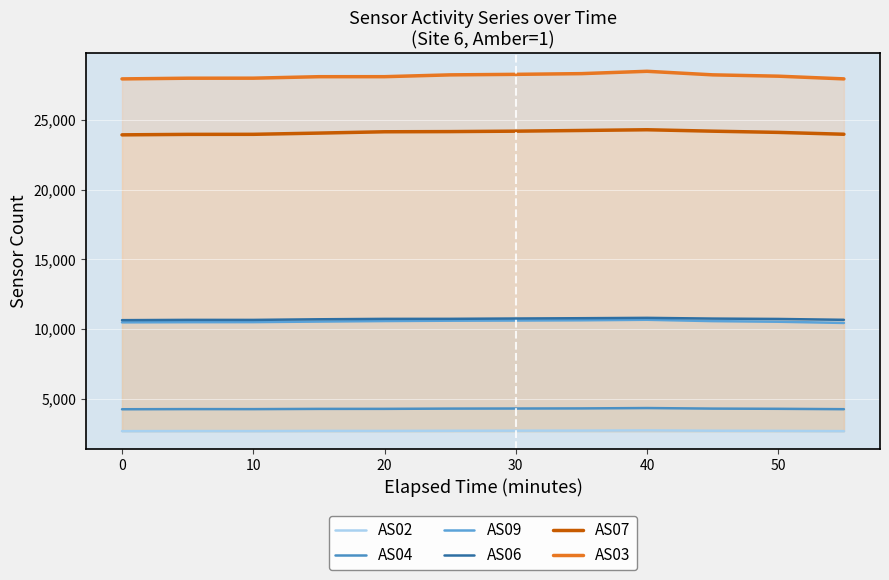

Does the chart display data point markers on the line(s)?

No